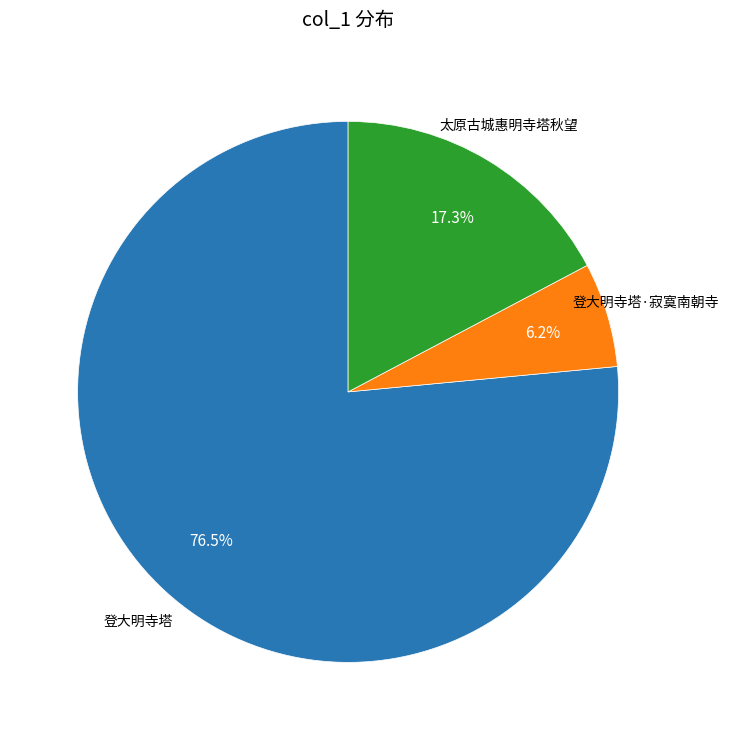

How many segments does this pie chart have?

3